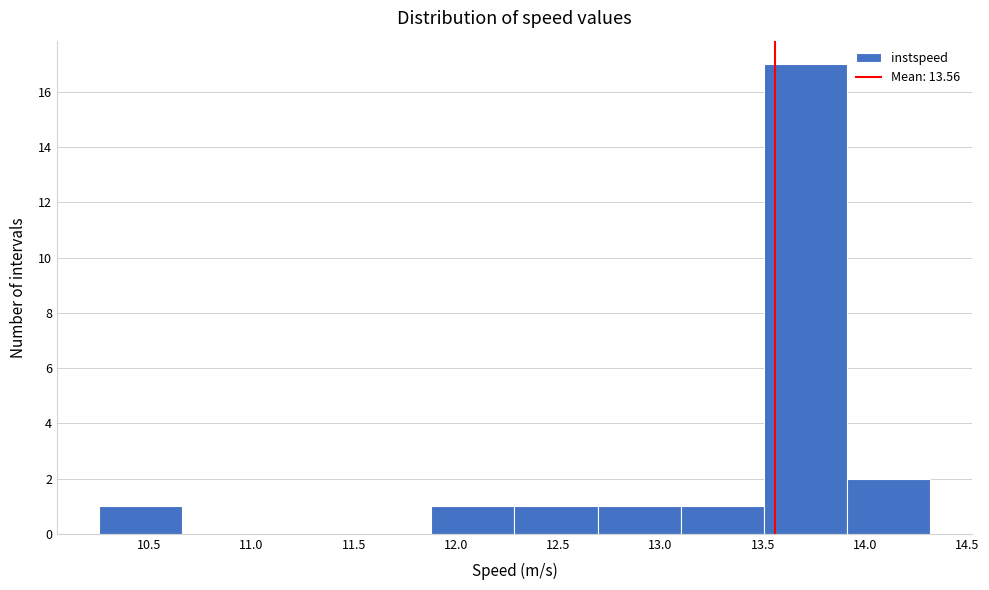

Reading left to right, transcribe this chart: for each bar, give the range it covers on the x-axis and its height. Neither the bar edges nor the heights are printed on the chart, so give them approximately, as read against the axes.

10.25 to 10.65: 1
10.65 to 11.05: 0
11.05 to 11.45: 0
11.45 to 11.90: 0
11.90 to 12.30: 1
12.30 to 12.70: 1
12.70 to 13.10: 1
13.10 to 13.50: 1
13.50 to 13.90: 17
13.90 to 14.30: 2